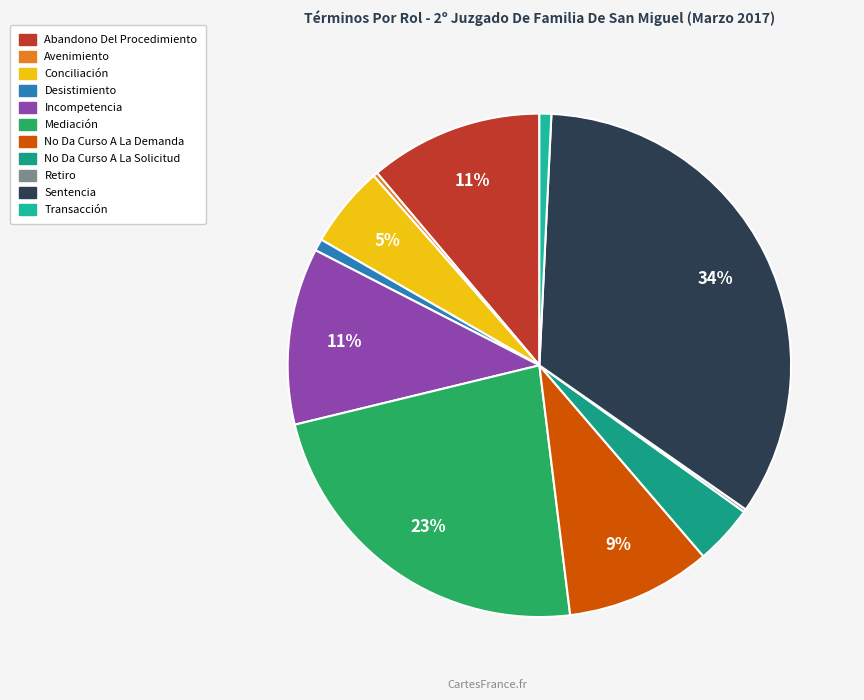

Rank the categories by value from highest to lowest.

Sentencia, Mediación, Incompetencia, Abandono Del Procedimiento, No Da Curso A La Demanda, Conciliación, No Da Curso A La Solicitud, Desistimiento, Transacción, Avenimiento, Retiro